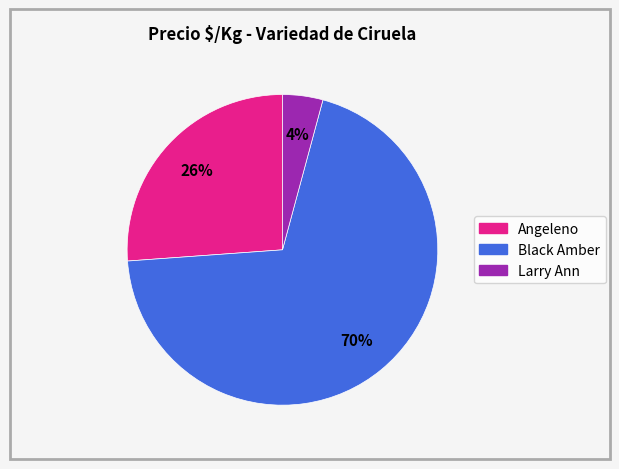

Count the number of slices in the pie.

3